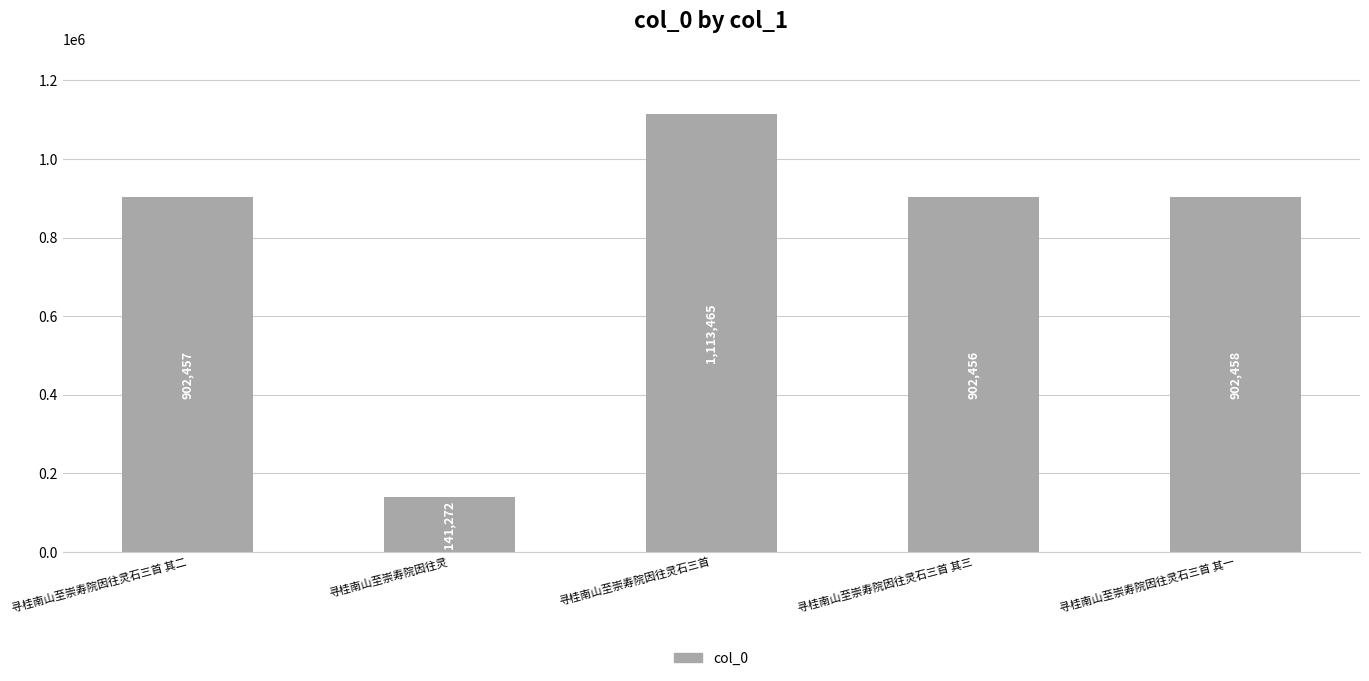

What is the label of the 2nd bar from the left?

寻桂南山至崇寿院因往灵